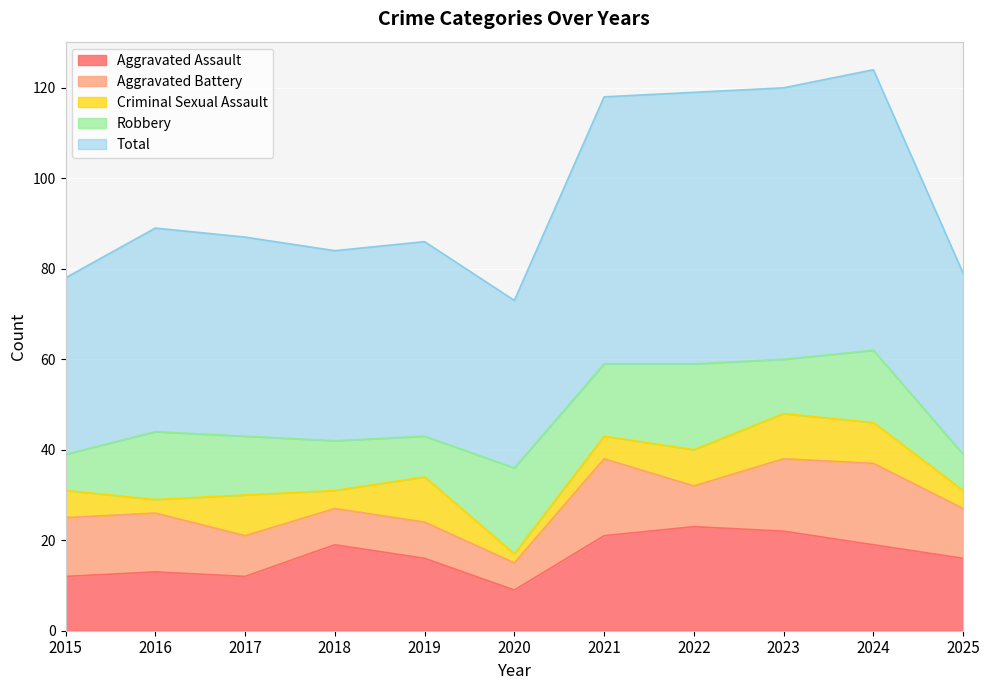

What is the spread (max minus min) of values at 2015?

33